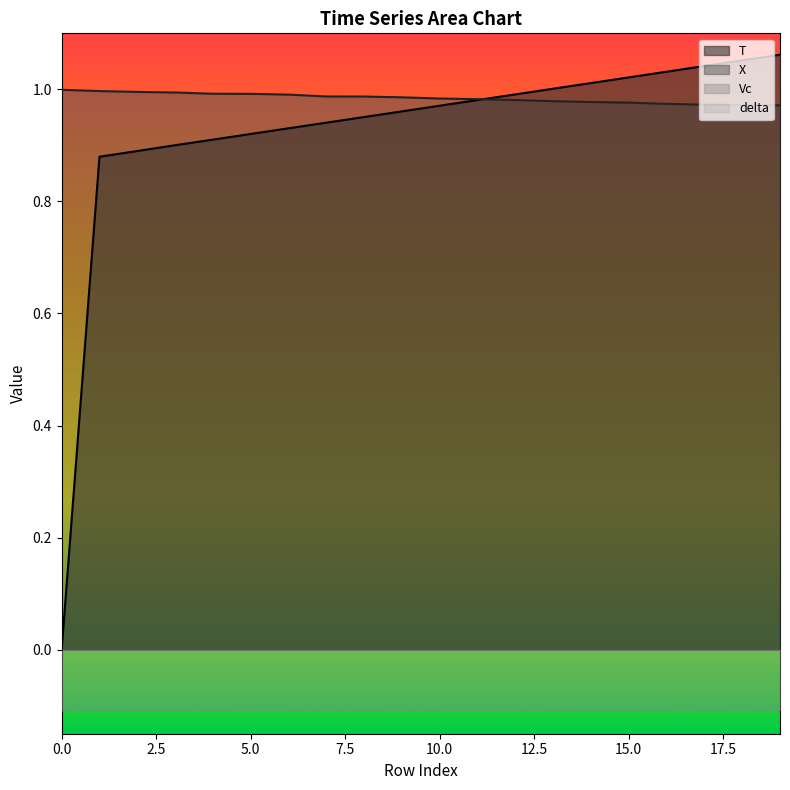

True or false: X has more than 1 points higher than both neighbors.

False